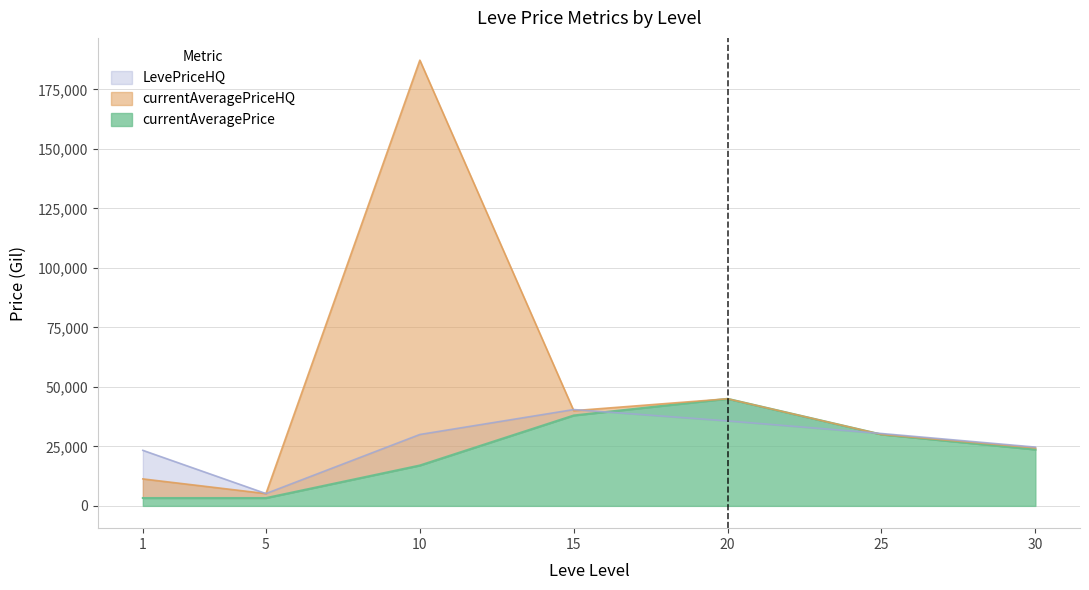

What is the value of the currentAveragePrice point at the 7th from the left?

23666.8